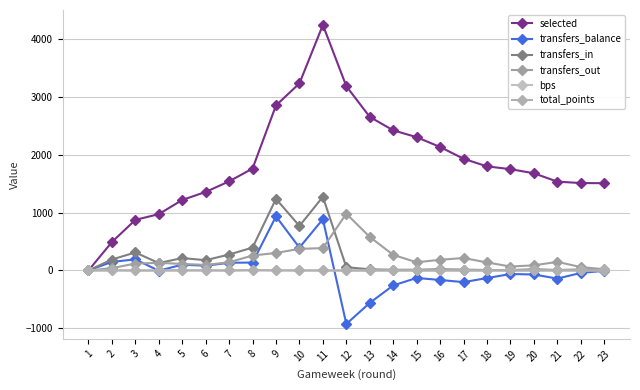

In transfers_out, how many points are lower than both neighbors (excluding endpoints)?

3